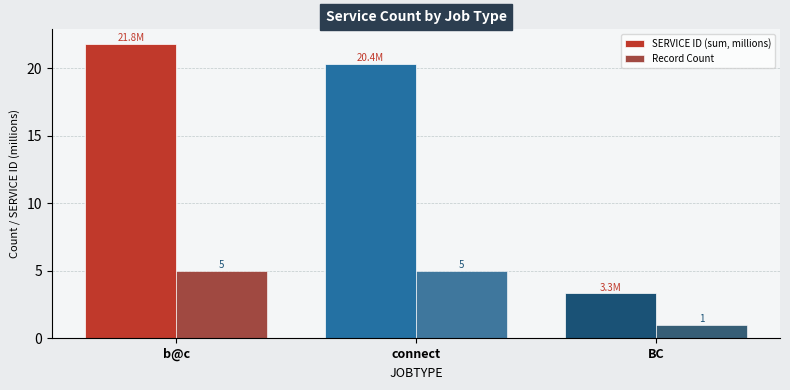

The Record Count series shows 3.3 at connect. True or false?

False